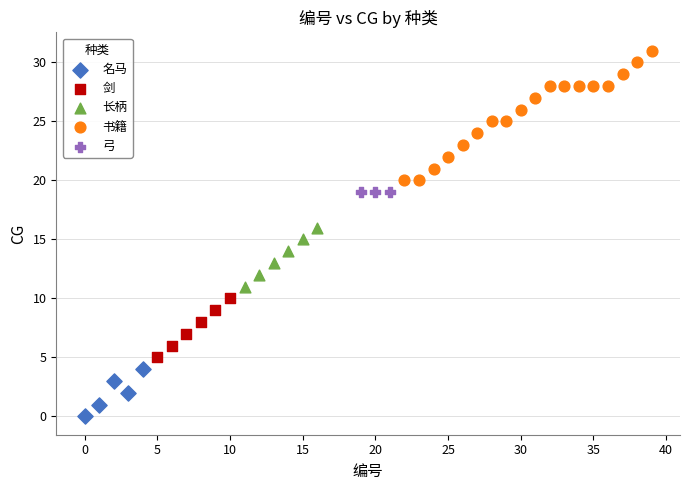

What are all the series names shown in the legend?

名马, 剑, 长柄, 书籍, 弓